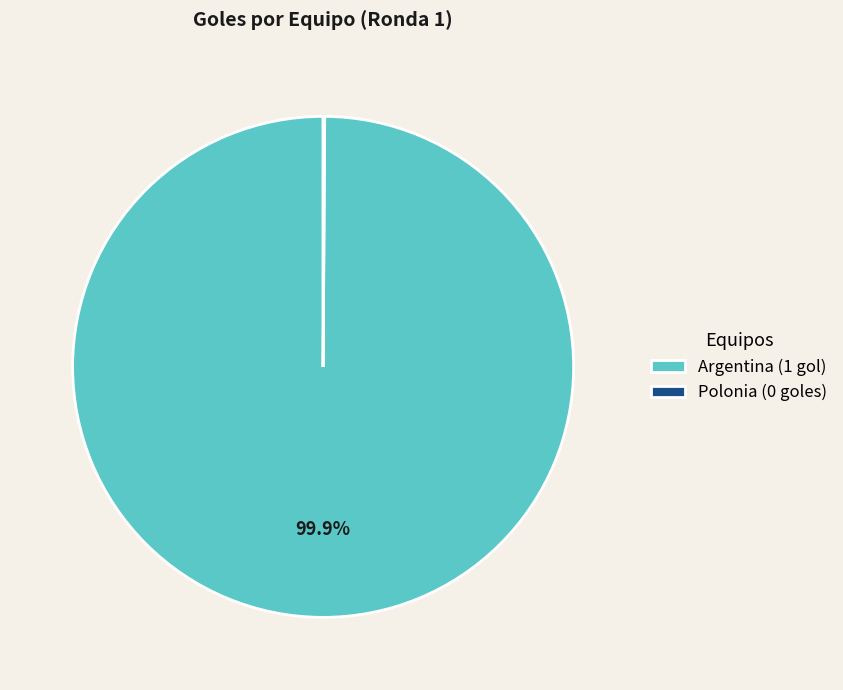

Is Argentina the majority of the pie?

Yes